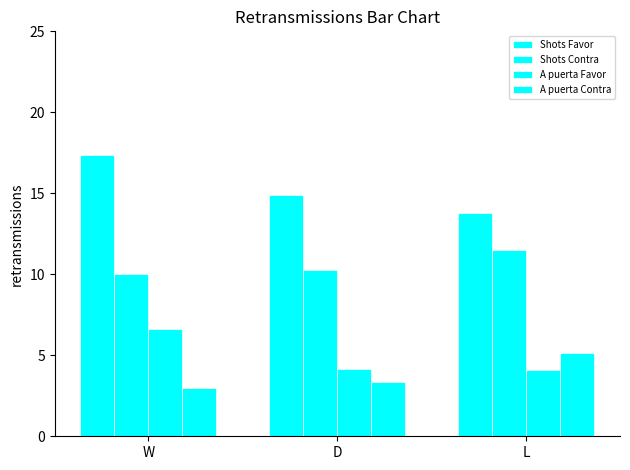

What is the label of the 1st bar from the right?

L